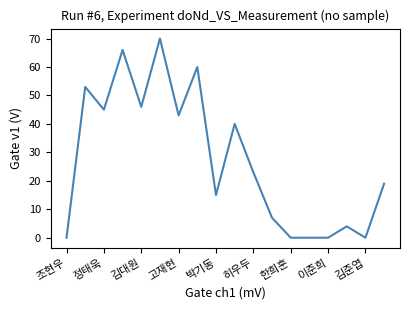

What is the maximum value shown in the chart?

70